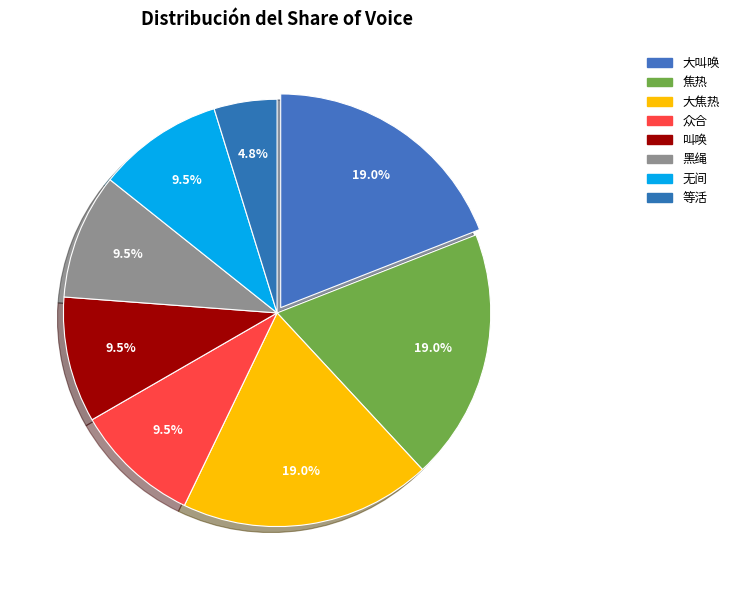

How many segments does this pie chart have?

8